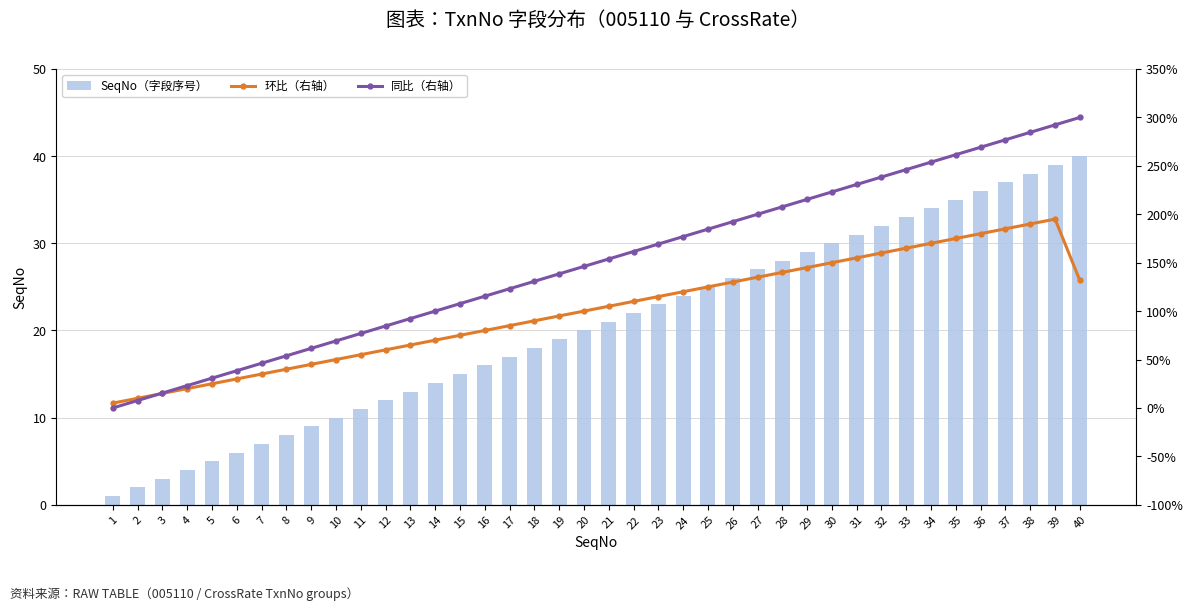

Where is SeqNo（字段序号） nearest to the value 20?

20